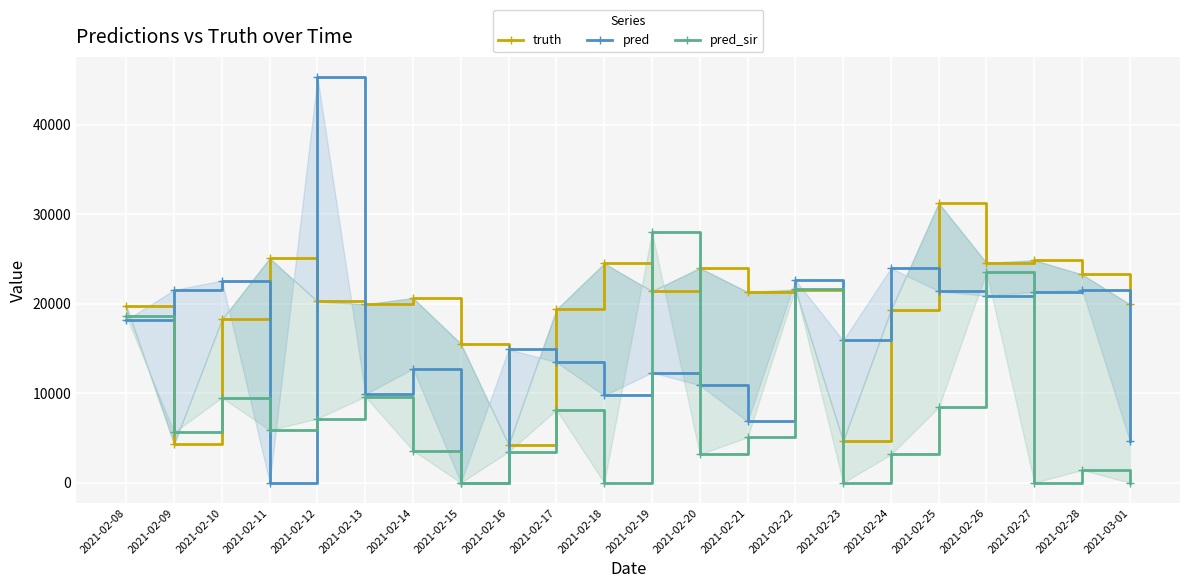

Count the number of data series in this chart.

3